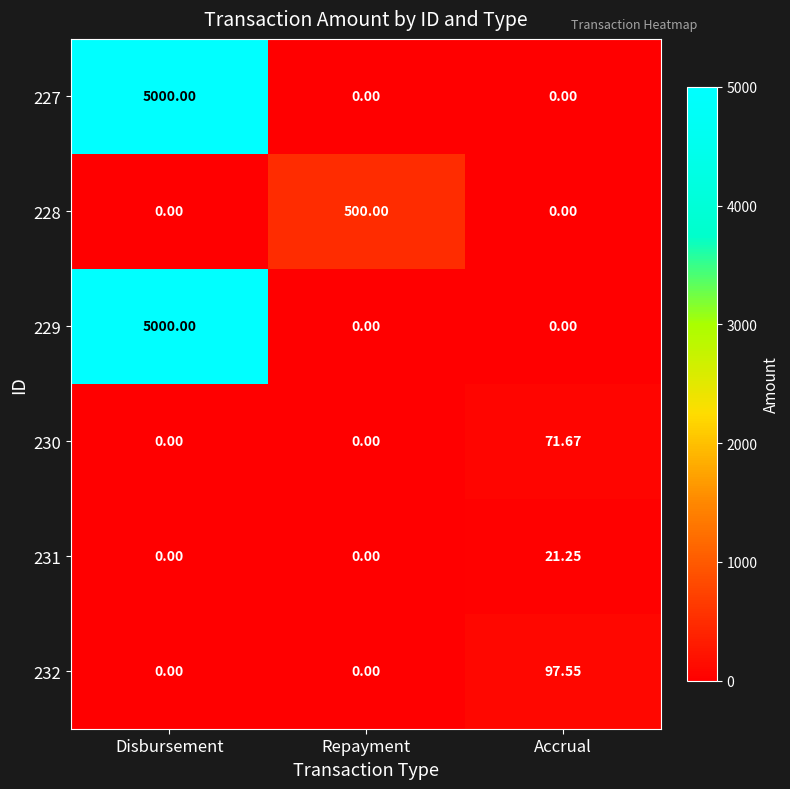

What is the difference between the highest and lowest values at Disbursement?

5000.0